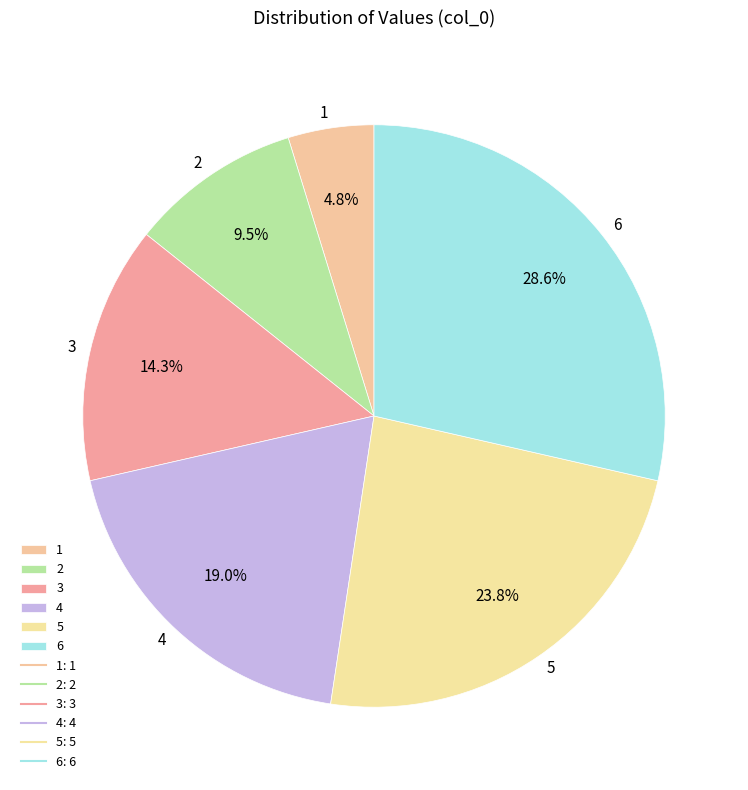

The 3 slice represents 6% of the pie. True or false?

False